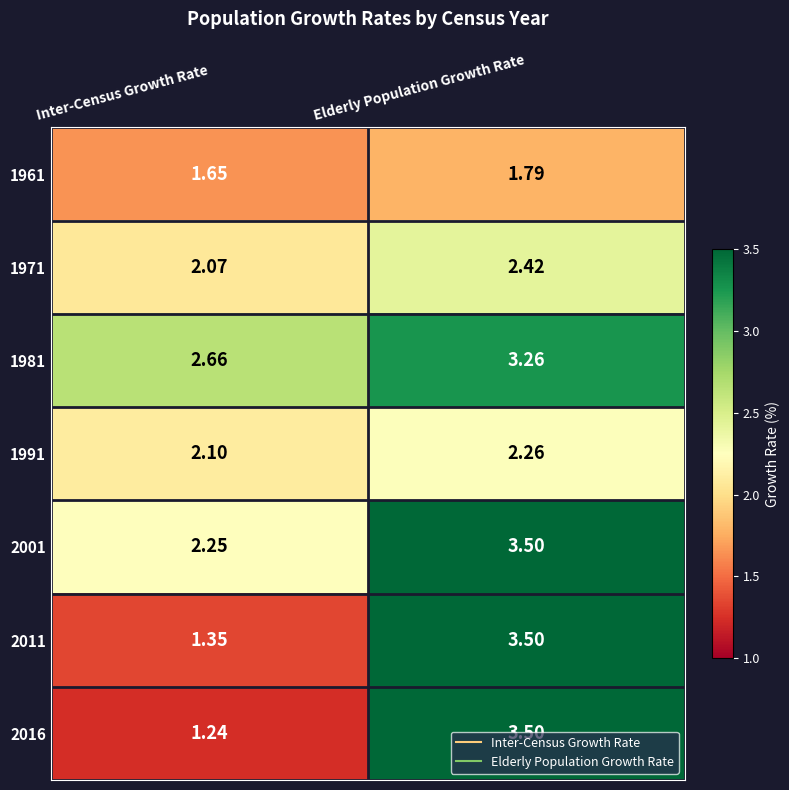

Count the number of categories in the chart.

2